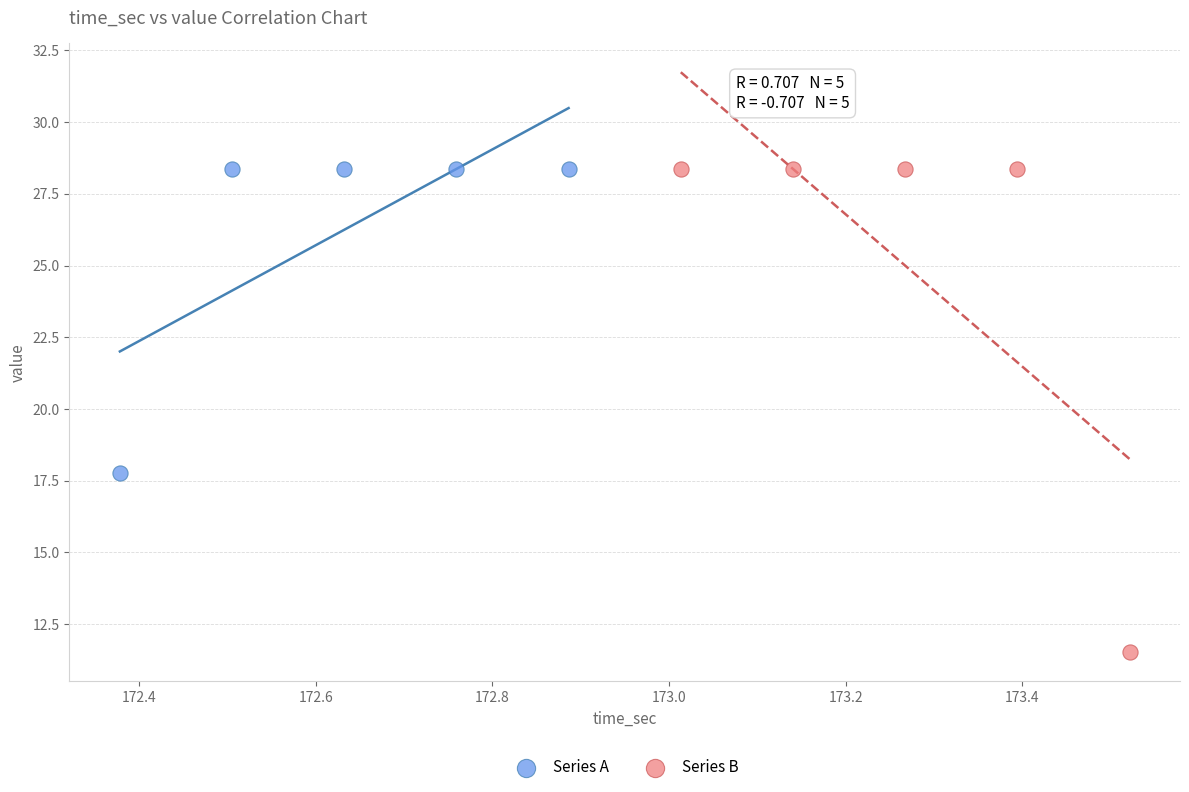

Which series reaches the minimum Y coordinate?

Series B